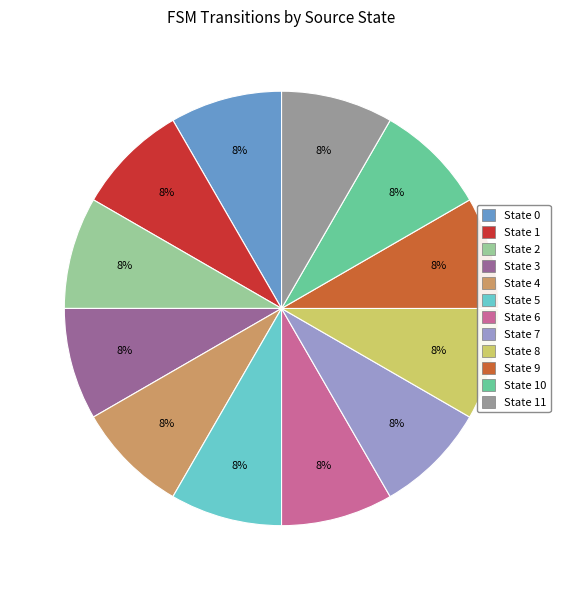

Is there any slice that represents more than half of the pie?

No